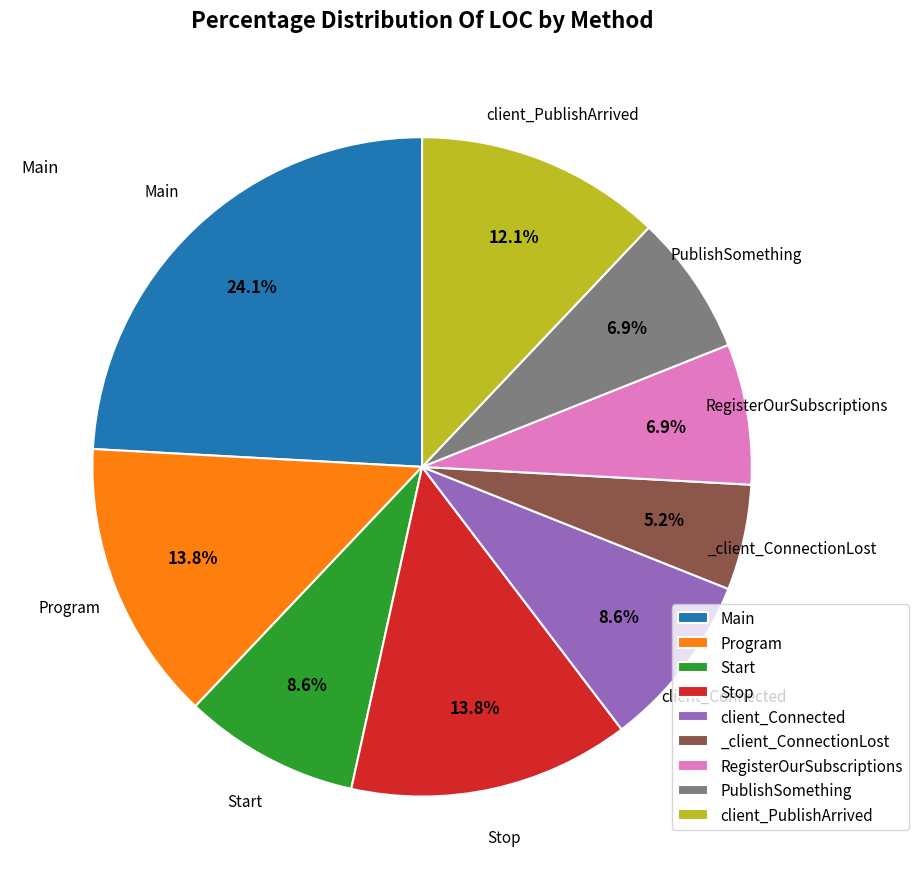

To the nearest percent, what is the combined percentage of Start and client_Connected?

17%